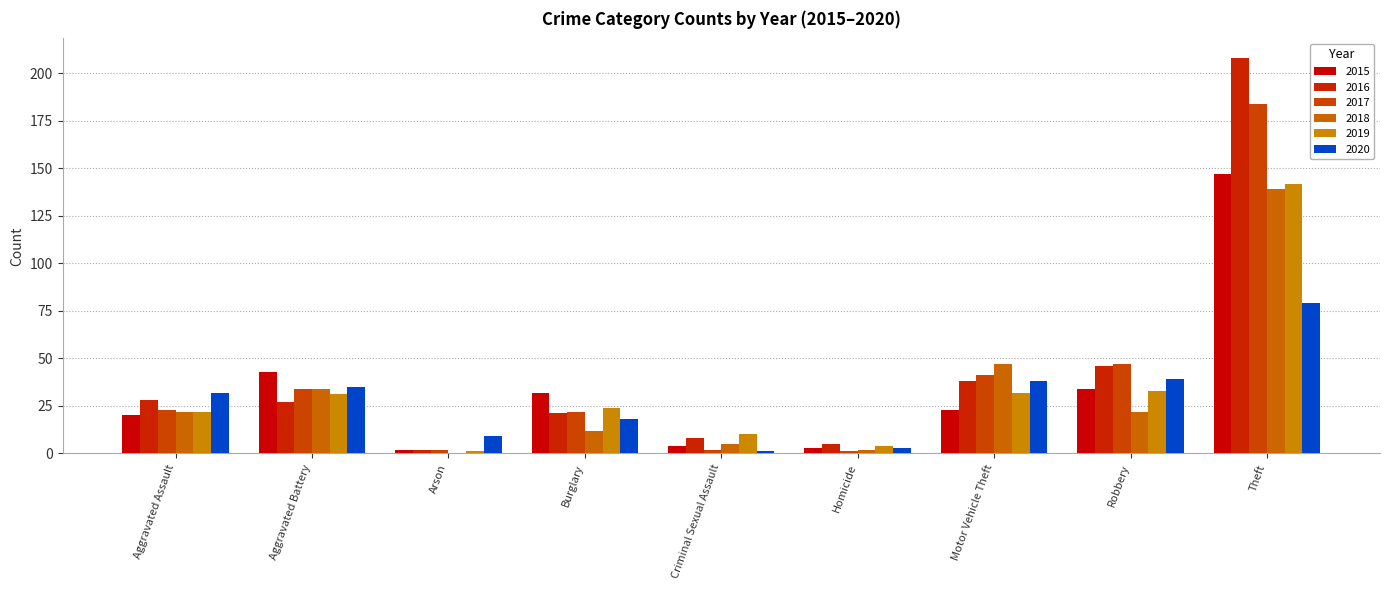

What are all the series names shown in the legend?

2015, 2016, 2017, 2018, 2019, 2020